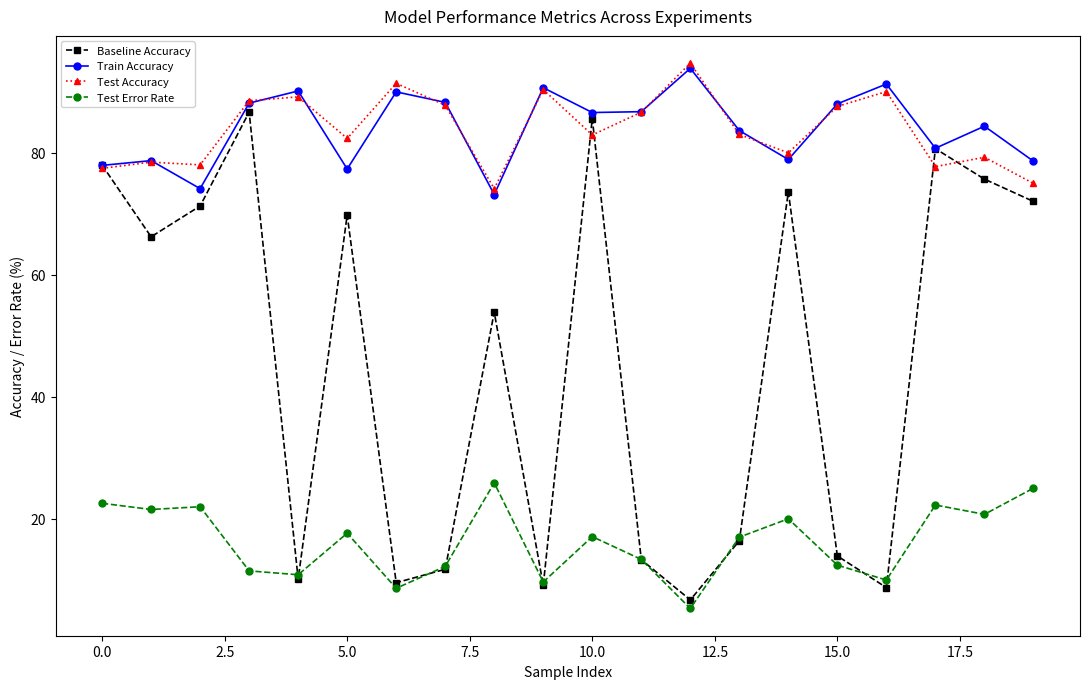

True or false: Train Accuracy and Test Error Rate intersect in this chart.

False